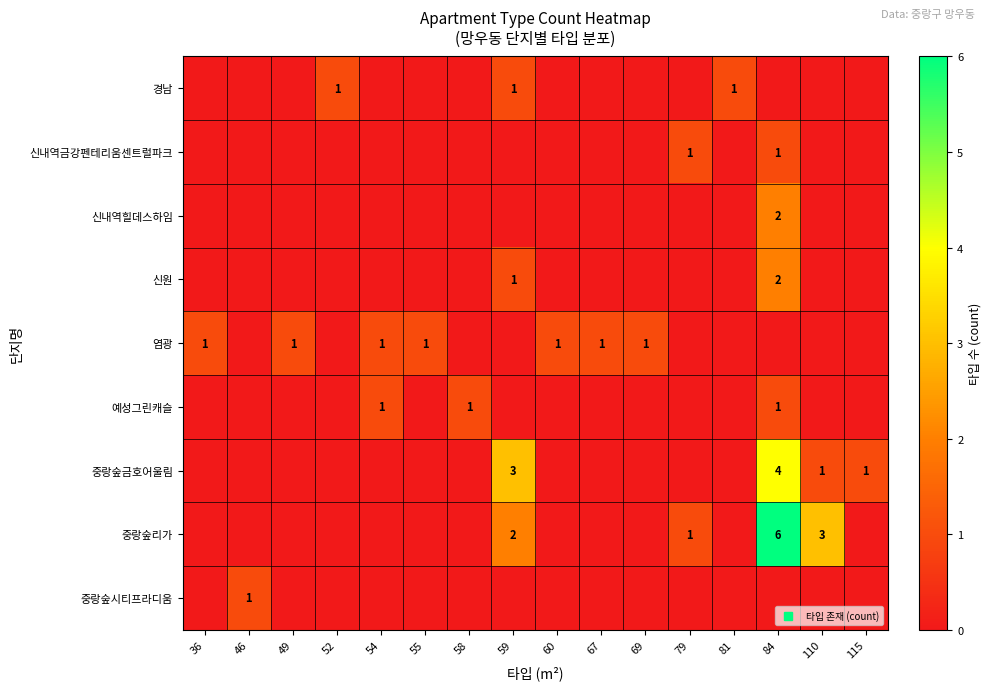

Is it true that 경남 equals 0 at 49?

True